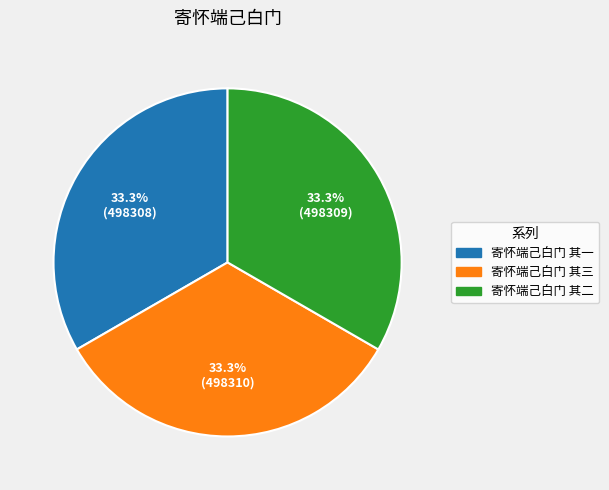

How many segments does this pie chart have?

3